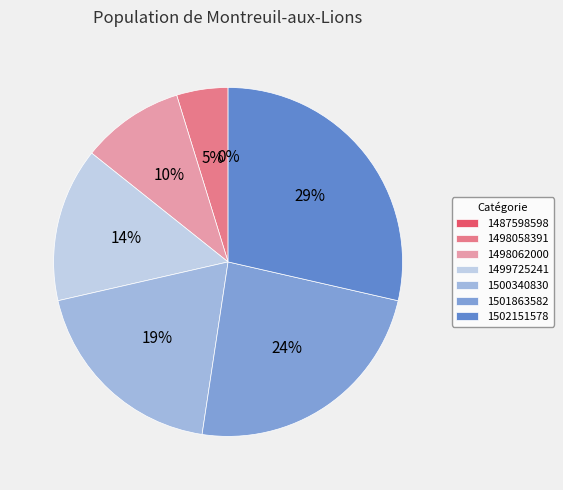

How many slices are in this pie chart?

7